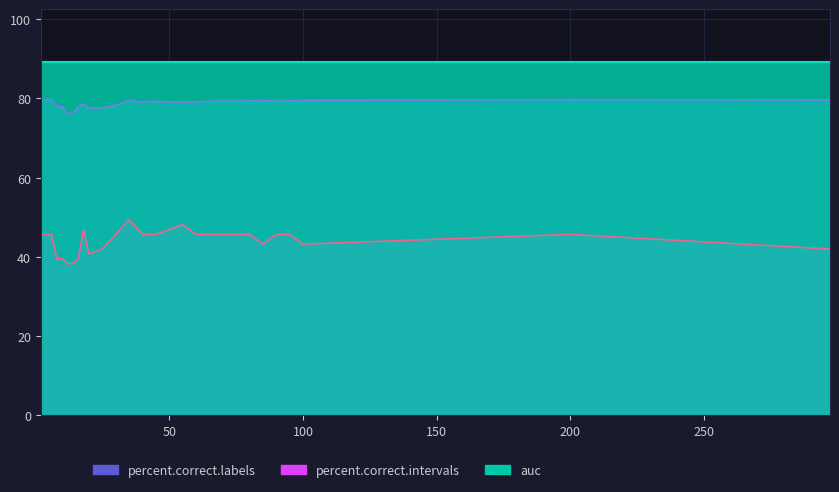

True or false: percent.correct.labels and percent.correct.intervals cross at least once.

False